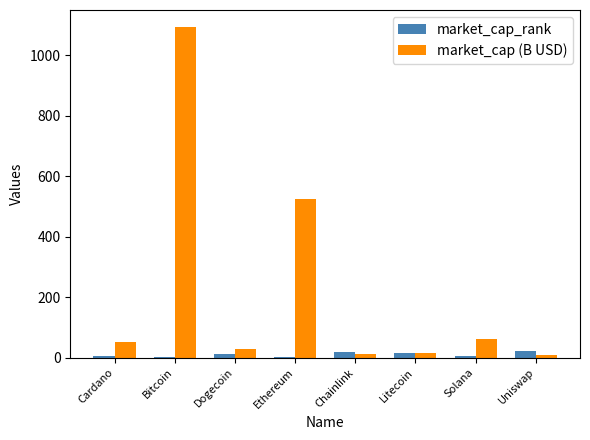

What is the greatest value displayed?

1094.4